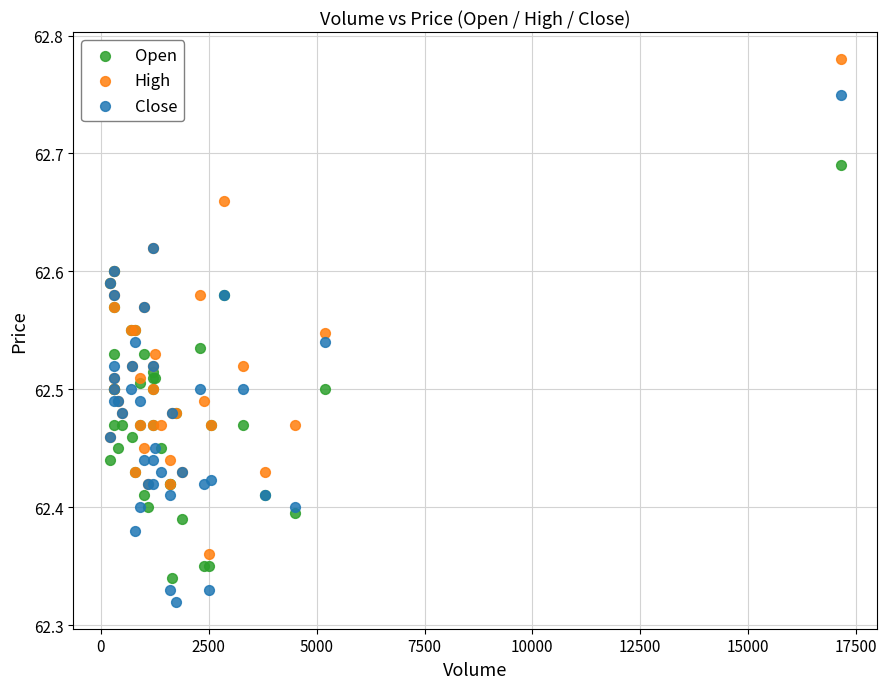

Which series contains the lowest Y value?

Close